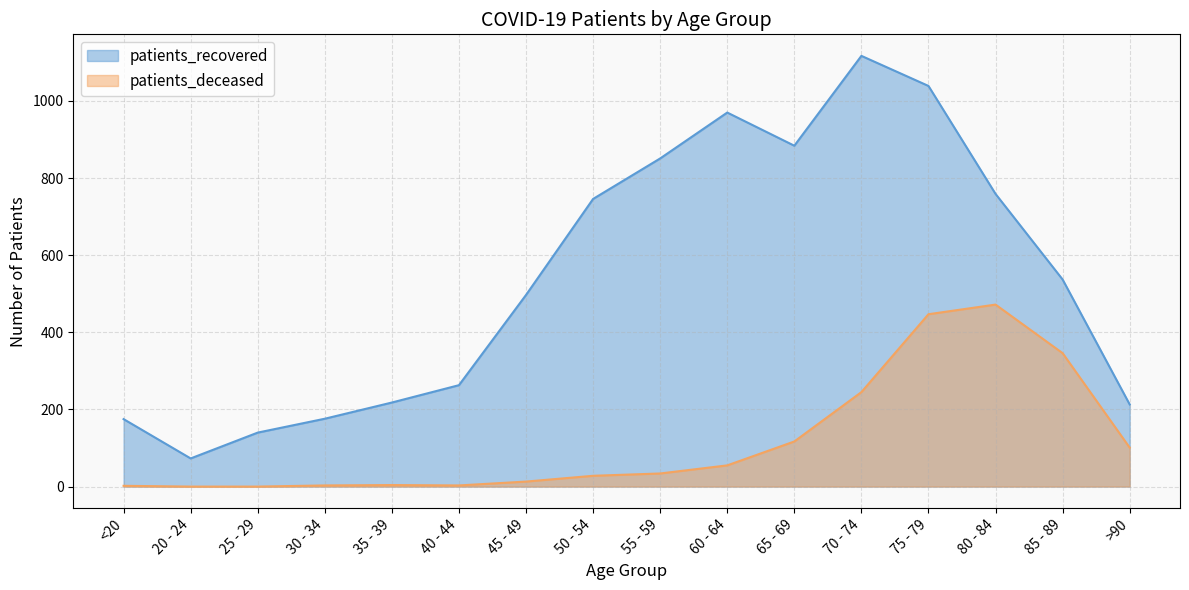

Which category has the lowest value in the patients_recovered series?

20 - 24